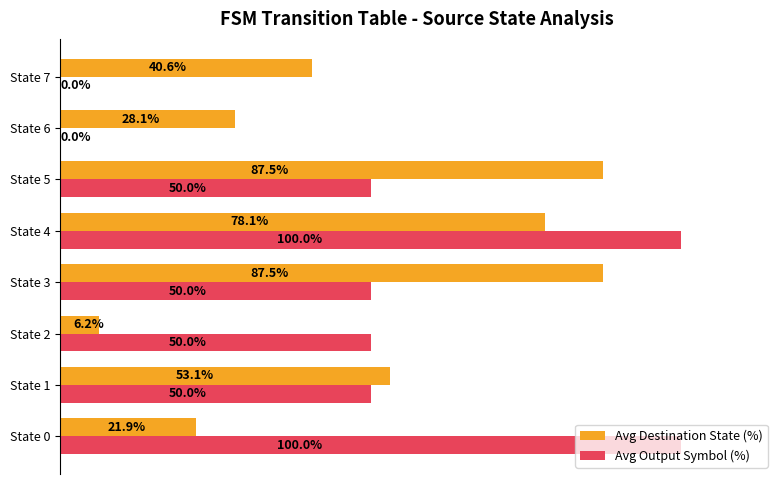

Where is Avg Destination State (%) nearest to the value 46?

State 7